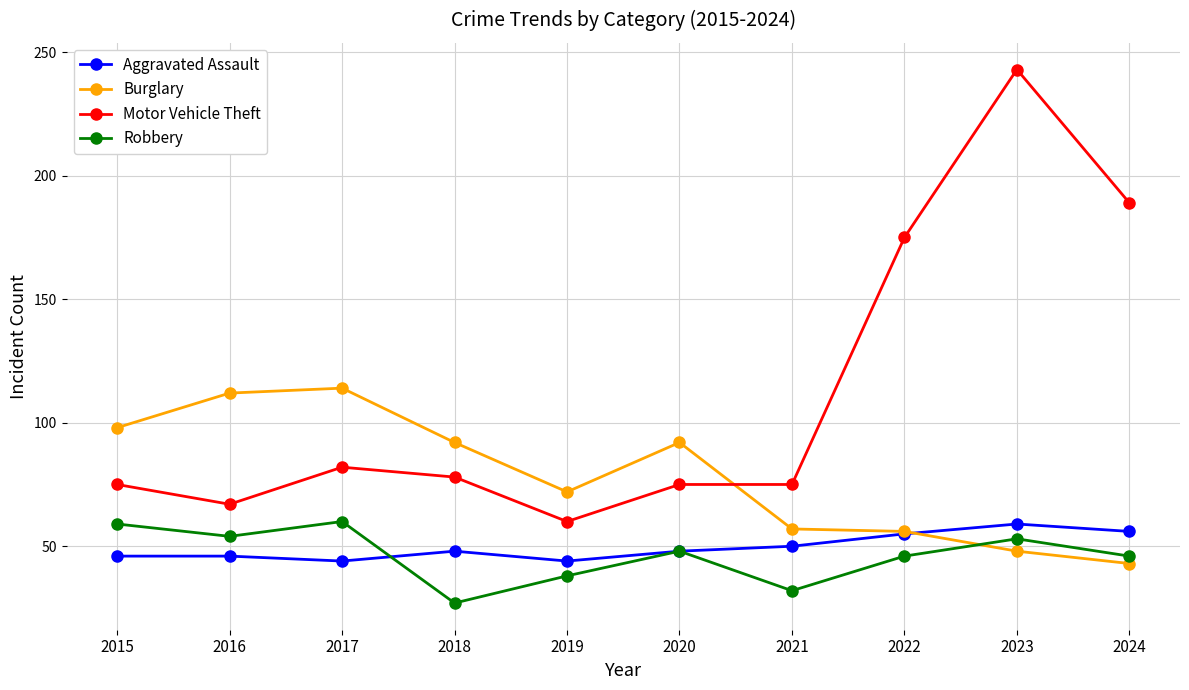

What is the total value across all series at 2020?

263